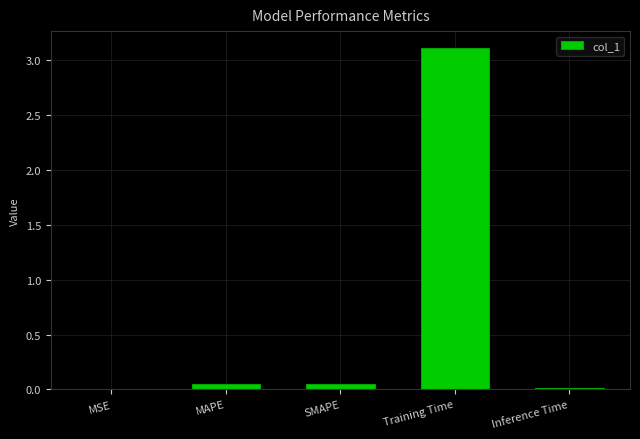

True or false: the data shows 0.0 at SMAPE.

True